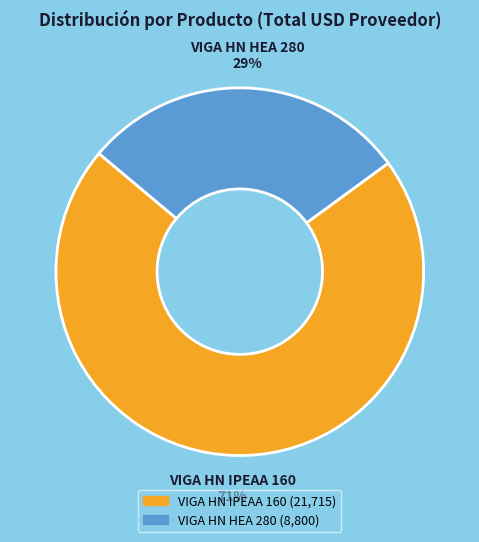

Count the number of slices in the pie.

2